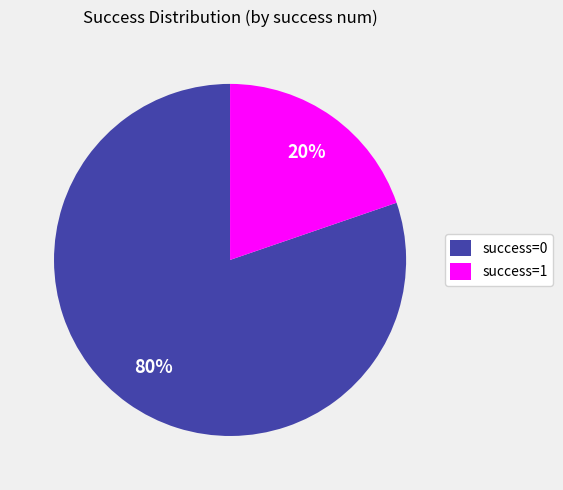

To the nearest percent, what percentage of the pie is success=1?

20%